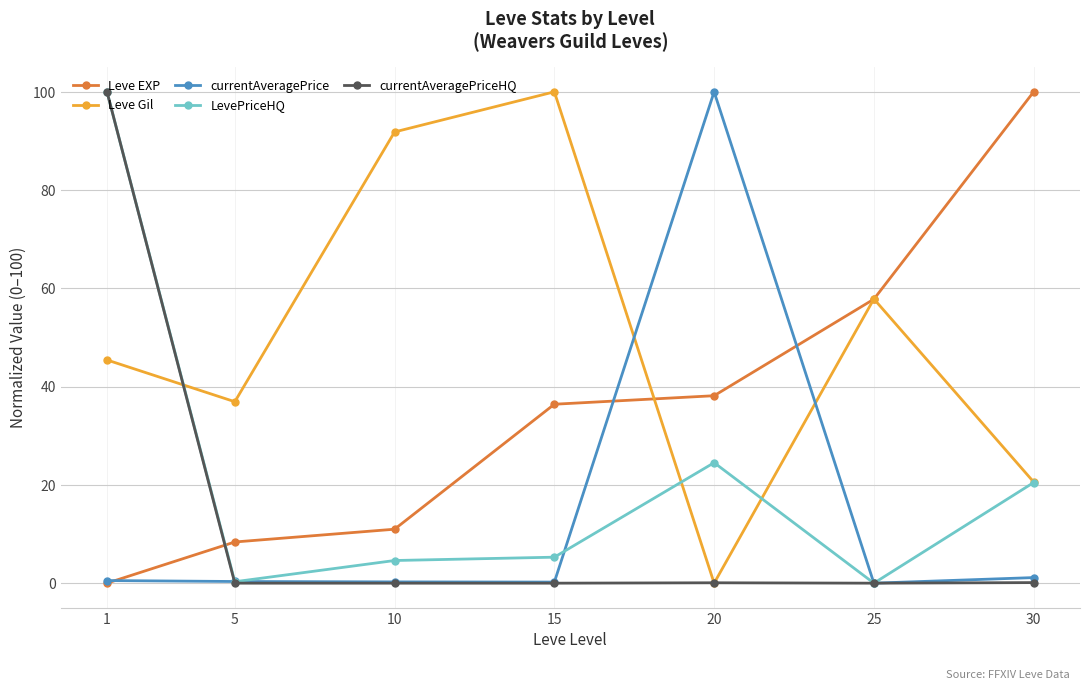

At how many categories does at least one series exceed 38?

6